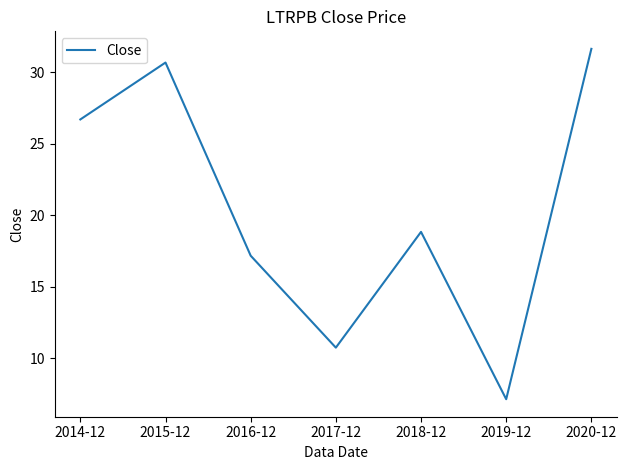

Rank the categories by value from highest to lowest.

2020-12, 2015-12, 2014-12, 2018-12, 2016-12, 2017-12, 2019-12